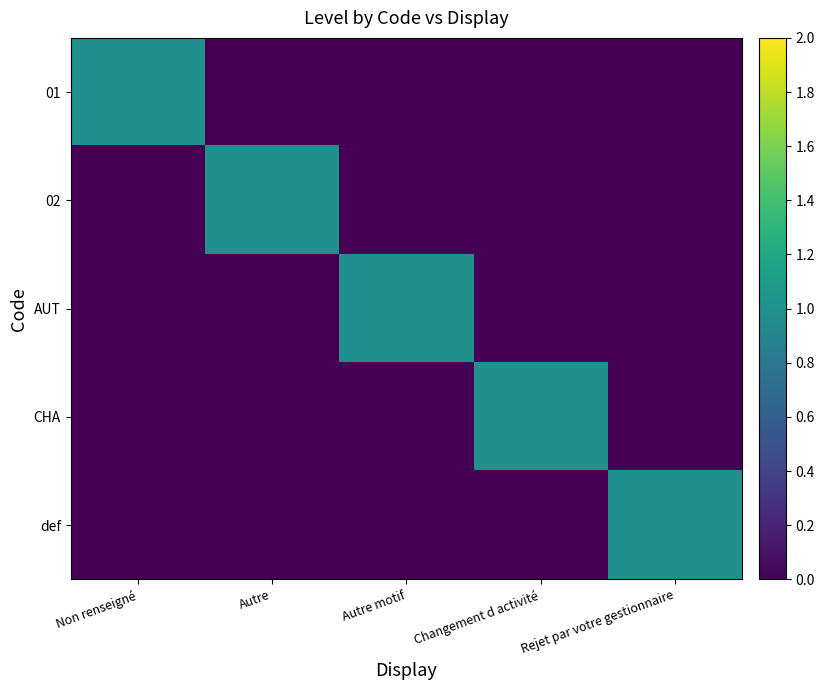

What is the spread (max minus min) of values at Rejet par votre gestionnaire?

1